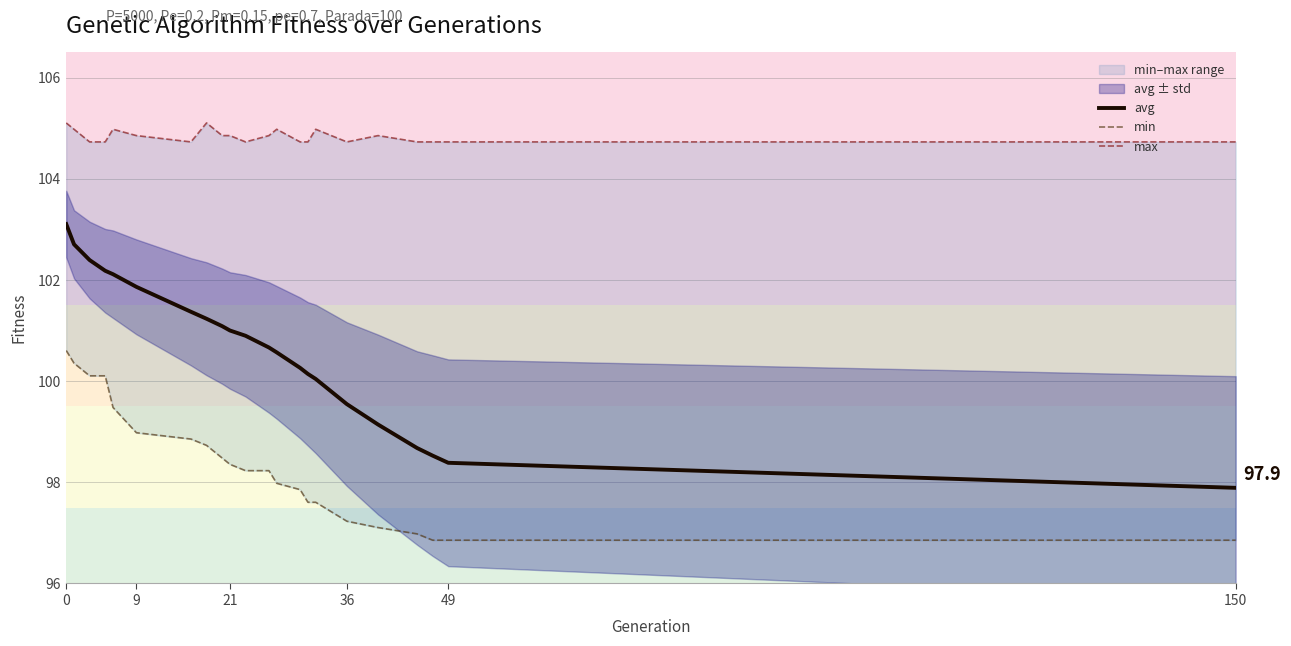

How many lines are shown in the chart?

3